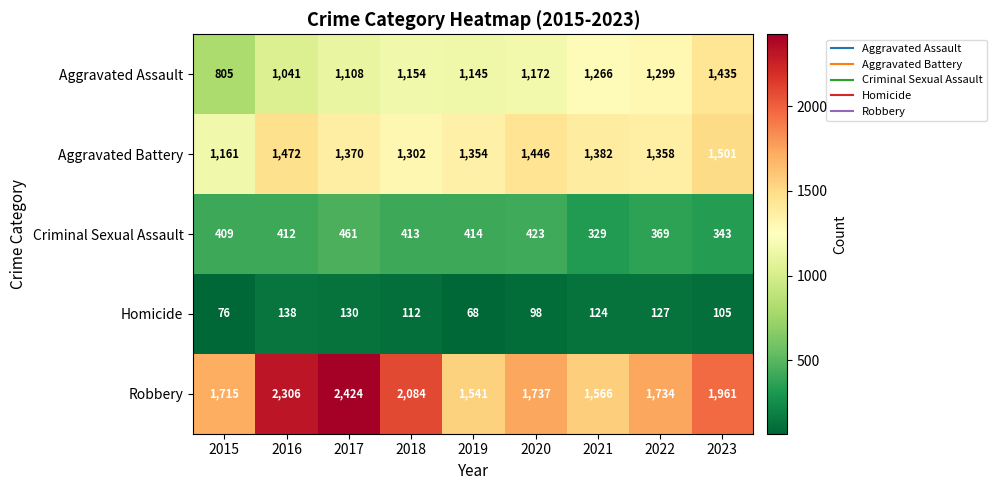

Which category has the lowest value across all series?

2019